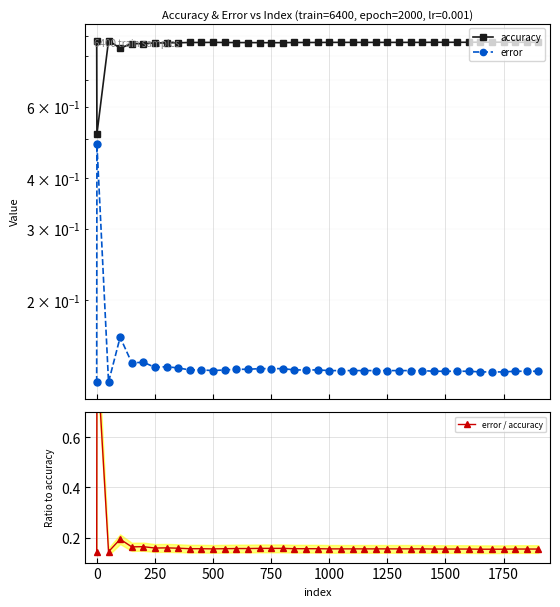

What is the highest value of the error / accuracy series?

0.9